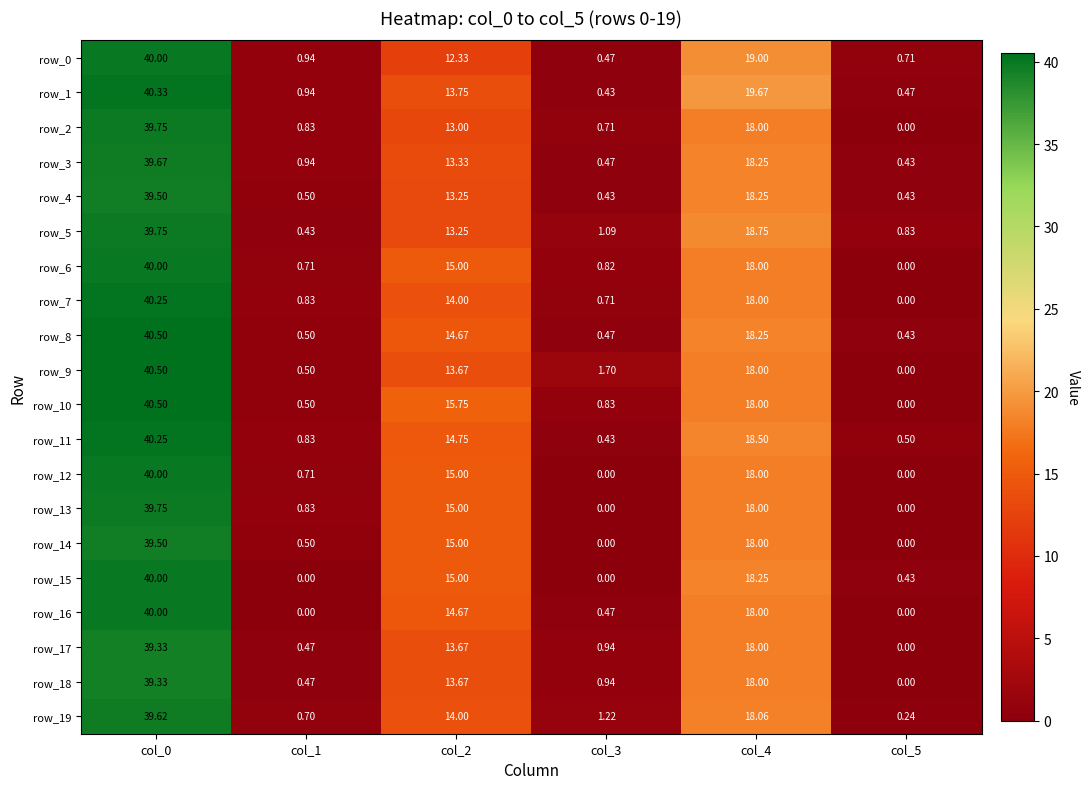

At which label does row_11 first exceed 14?

col_0